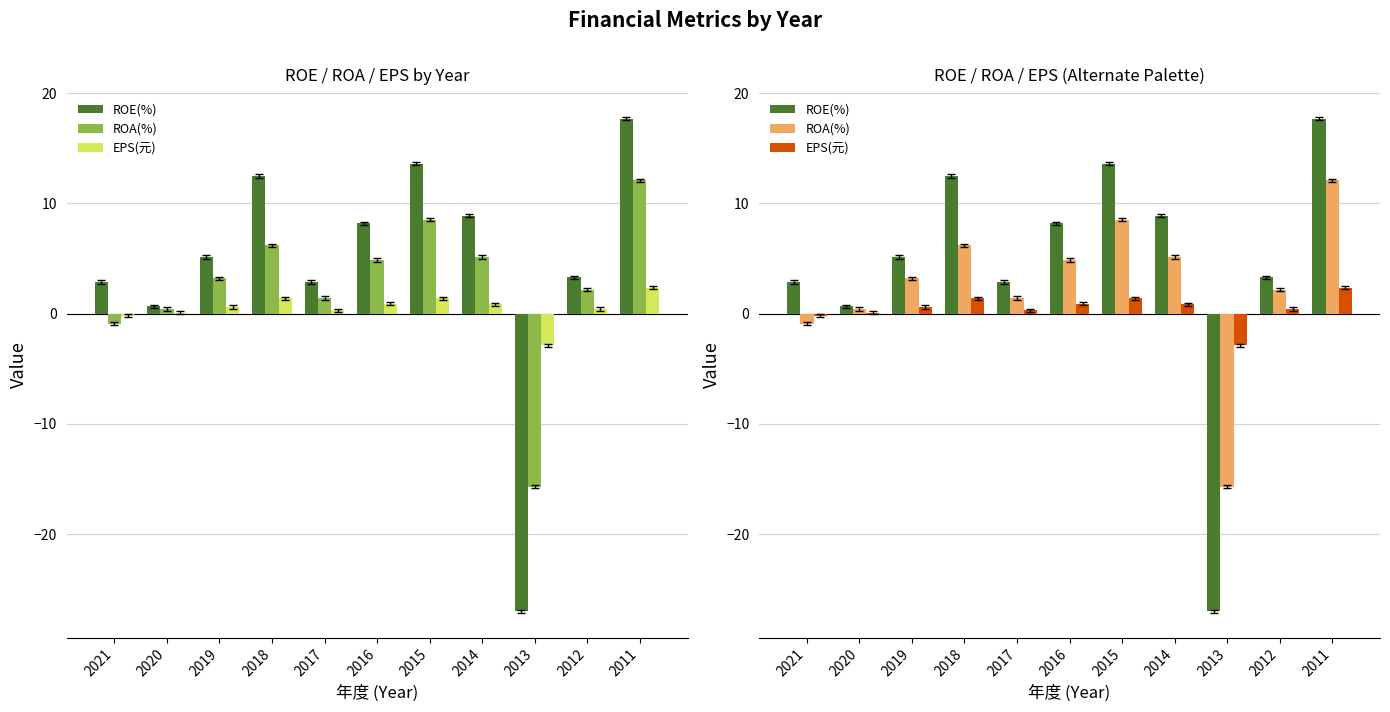

How many data points in EPS(元) are above 0?

9